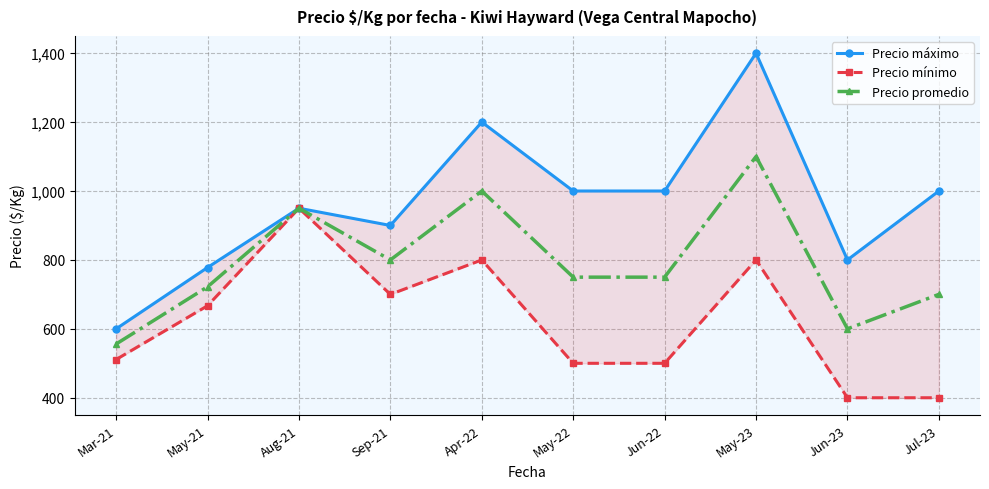

Is the value of Precio máximo at Jul-23 greater than the value of Precio mínimo at Jun-23?

Yes